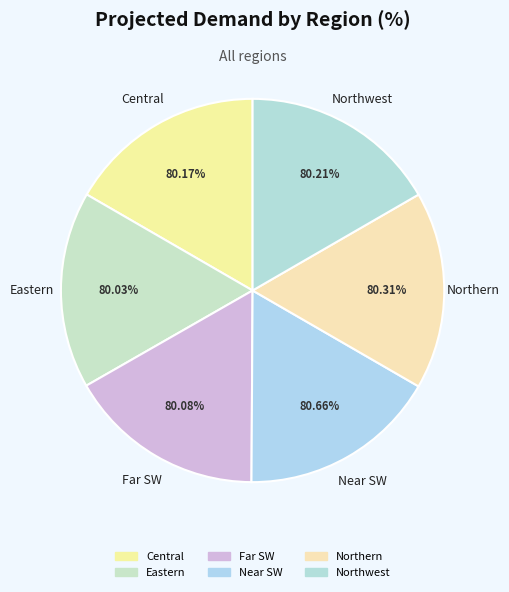

To the nearest percent, what portion does Far SW represent?

17%